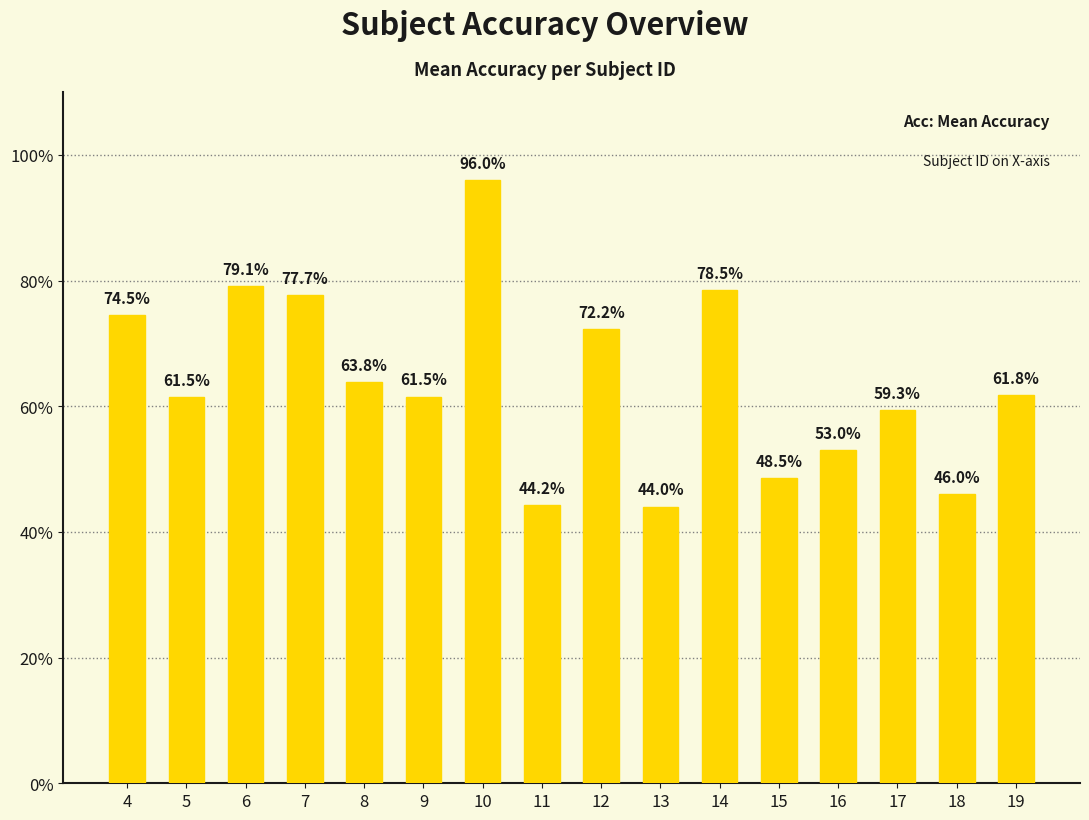

Is it true that the value at 14 is 78.5?

True